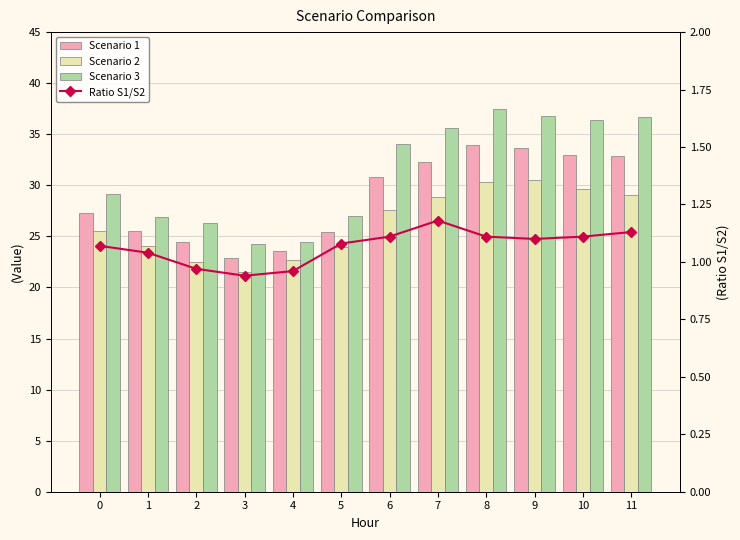

Reading left to right, list all the values displayed in this chart.

Scenario 1: 27.3	25.5	24.4	22.9	23.6	25.5	30.8	32.2	33.9	33.6	33.0	32.9
Scenario 2: 25.5	24.1	22.5	21.5	22.7	23.9	27.6	28.9	30.3	30.5	29.6	29.0
Scenario 3: 29.1	26.9	26.3	24.3	24.4	27.0	34.0	35.6	37.5	36.8	36.4	36.7
Ratio S1/S2: 1.1	1.0	1.0	0.9	1.0	1.1	1.1	1.2	1.1	1.1	1.1	1.1